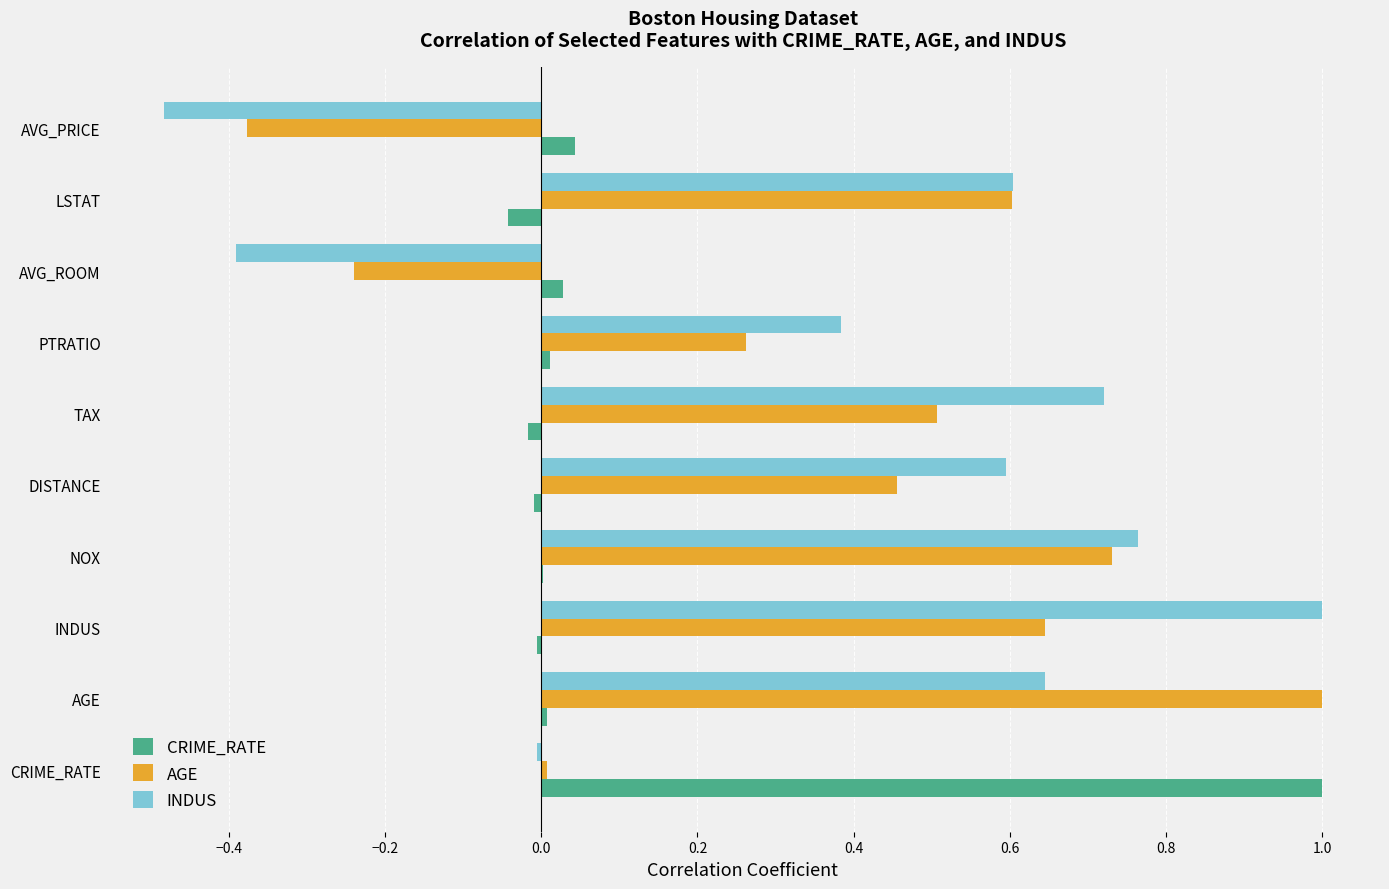

Which series has the widest spread of values?

INDUS